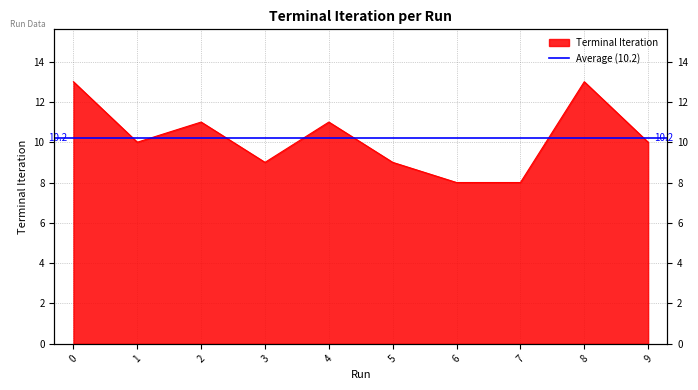

What is the ratio of the value at 0 to the value at 1?

1.3